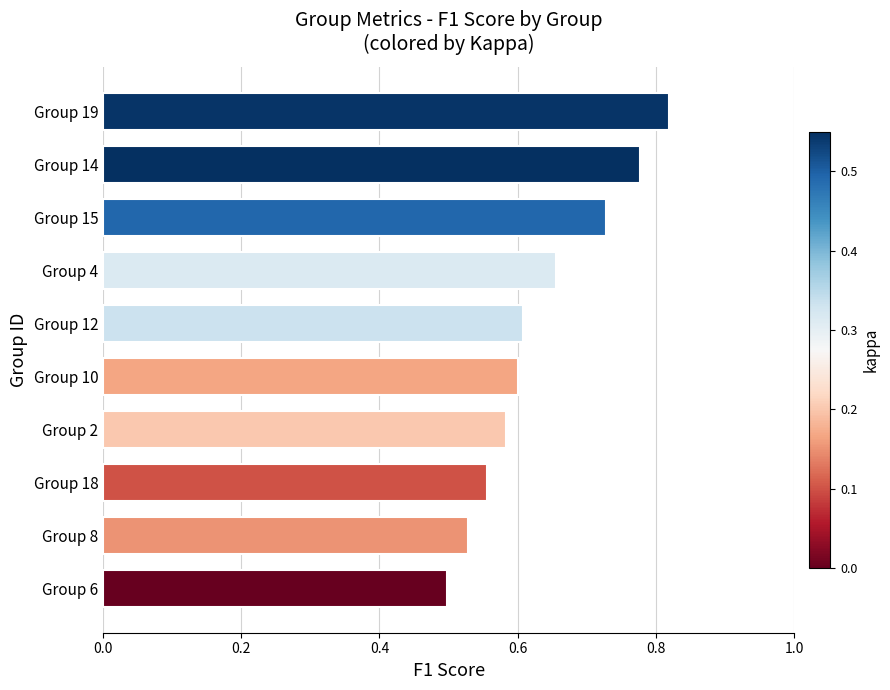

True or false: the data shows 1.1 at Group 19.

False